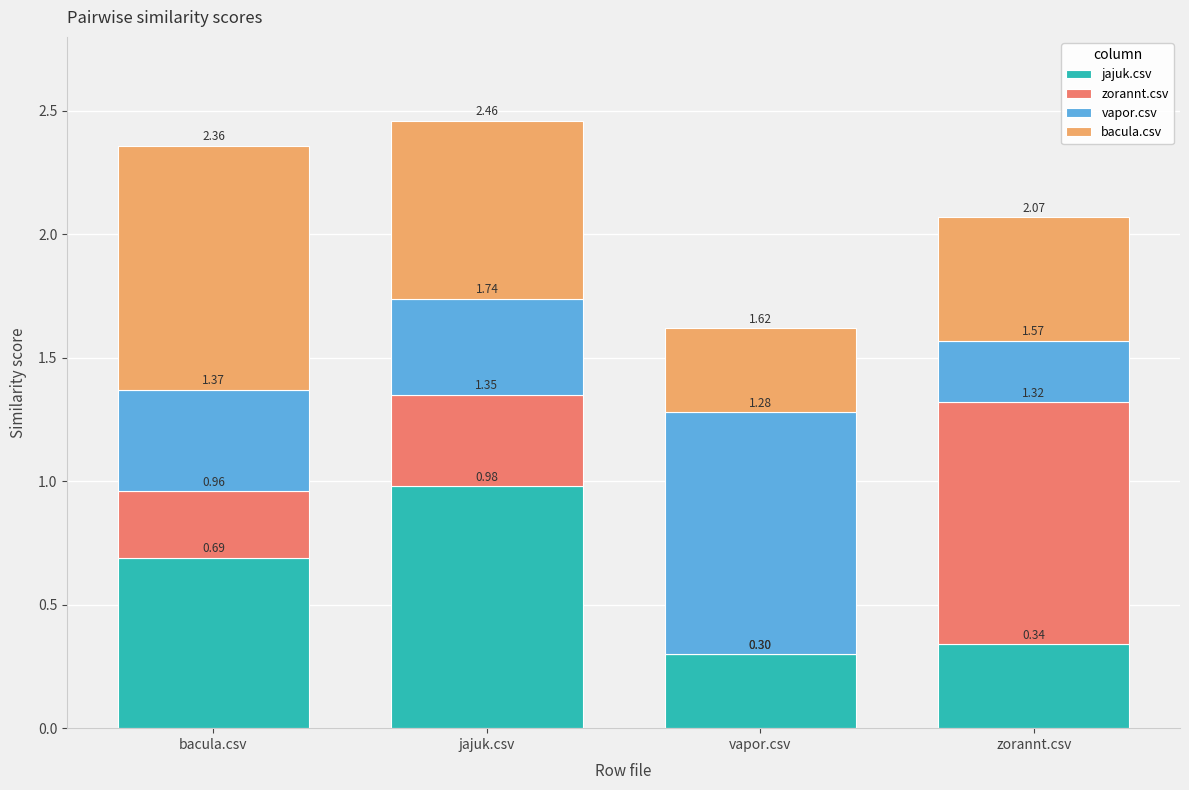

What is the value of the jajuk.csv bar at the 2nd from the left?

1.0